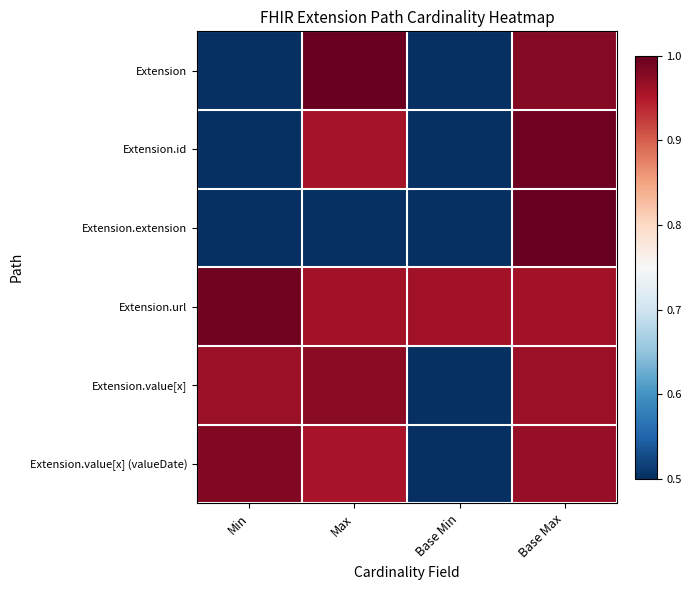

What is the maximum value shown in the chart?

1.0